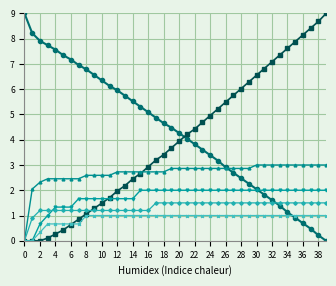

What is the greatest value displayed?

9.0